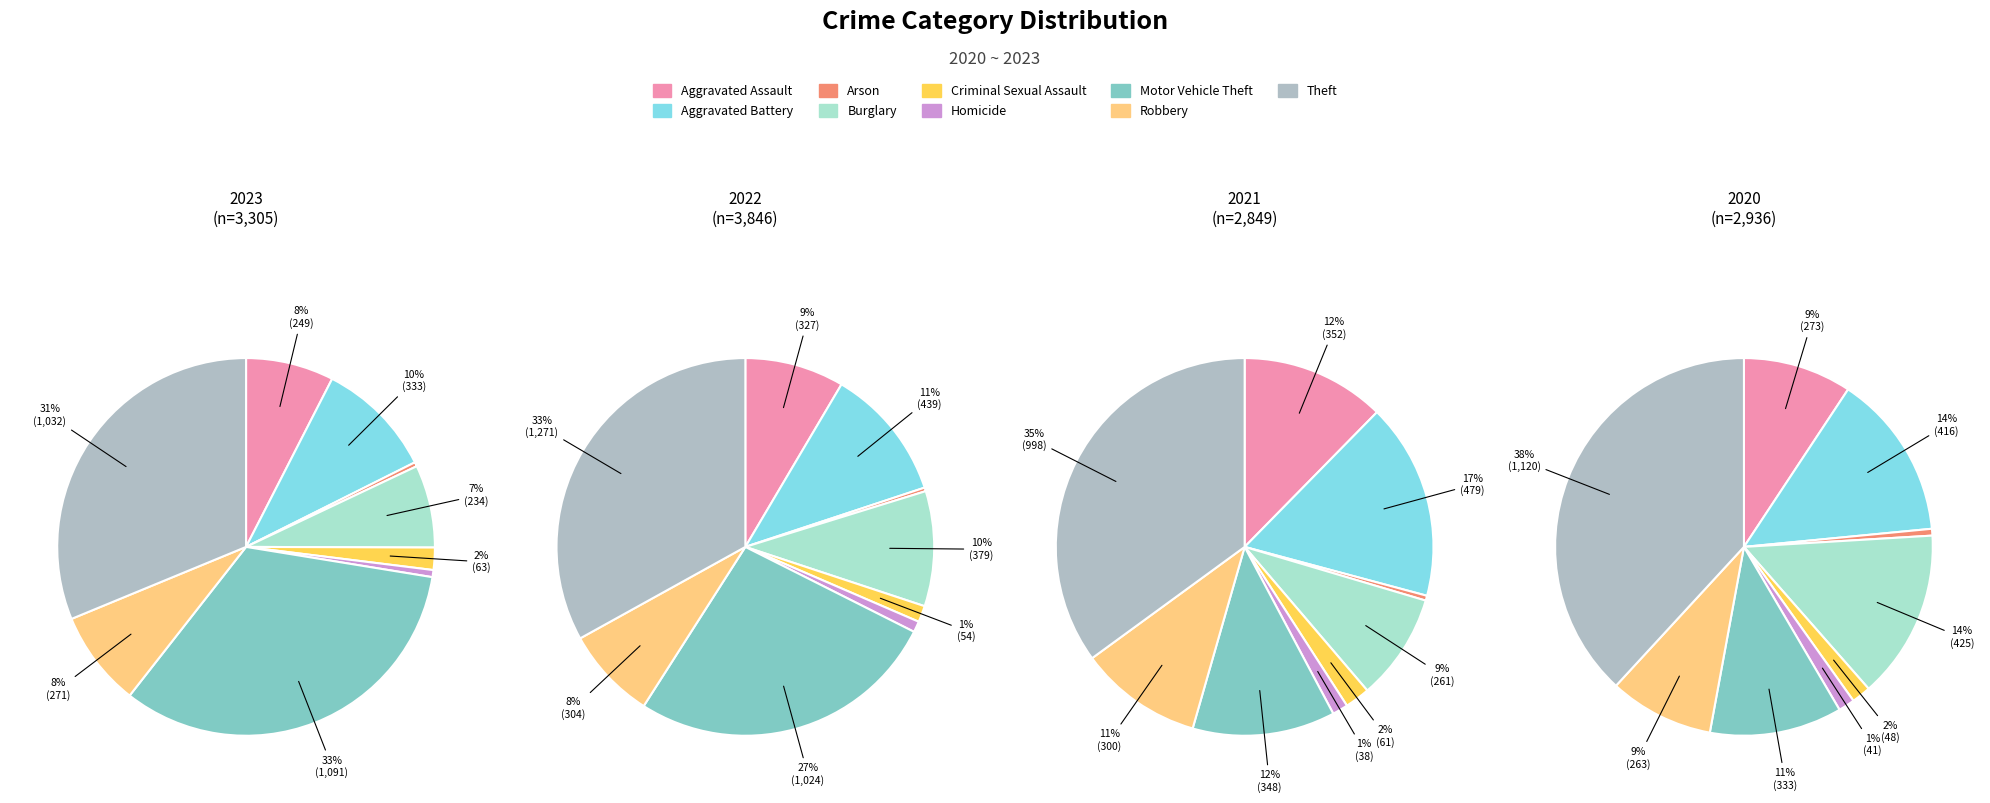

What percentage is the Criminal Sexual Assault slice, to the nearest percent?

2%